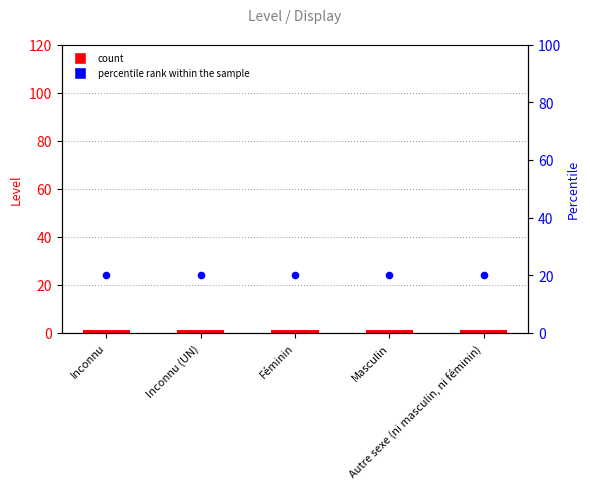

Which series has the largest total across all categories?

percentile rank within the sample